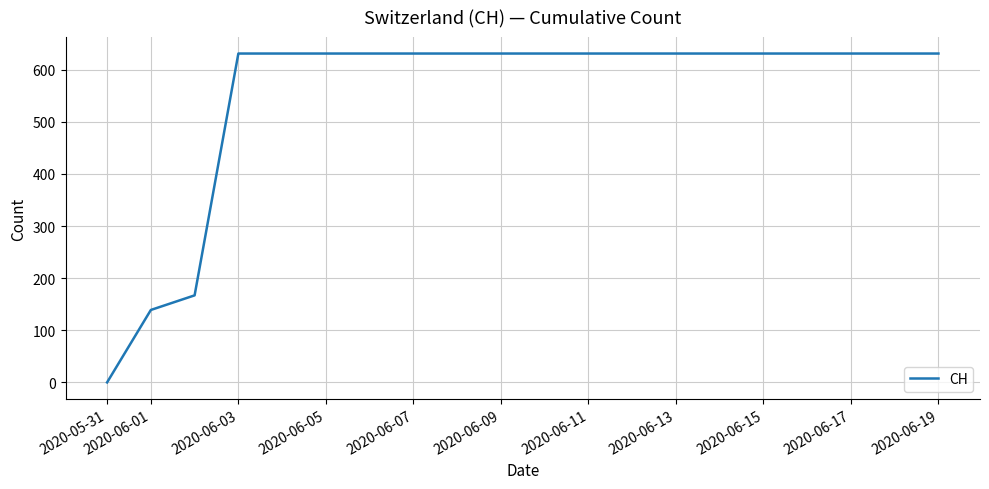

What is the maximum value shown in the chart?

631